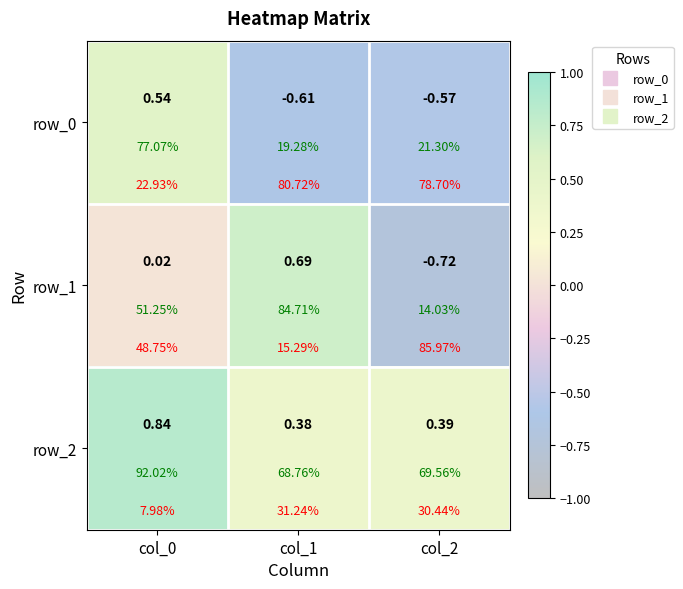

Reading left to right, list all the values displayed in this chart.

row_0: col_0=0.5	col_1=-0.6	col_2=-0.6
row_1: col_0=0.0	col_1=0.7	col_2=-0.7
row_2: col_0=0.8	col_1=0.4	col_2=0.4